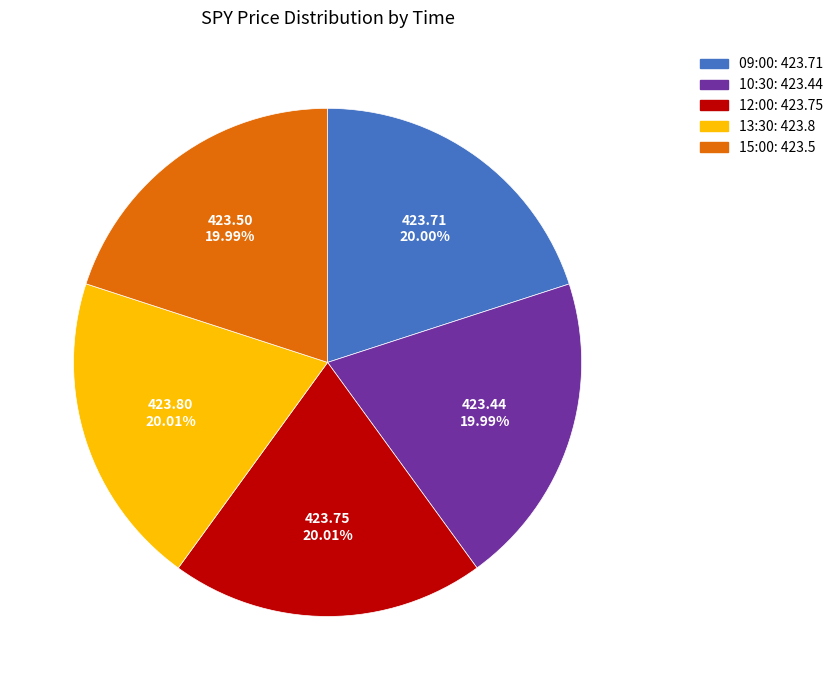

Is the sum of 10:30 and 15:00 greater than half?

No